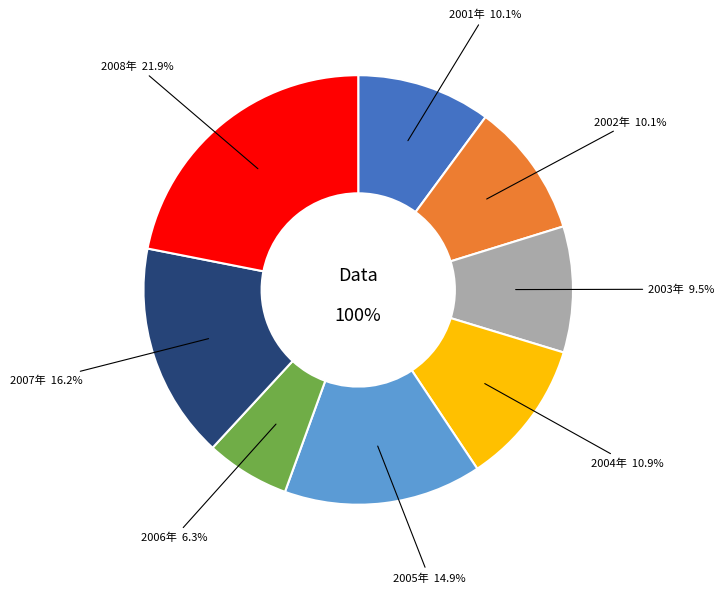

What percentage is the 2003 slice, to the nearest percent?

9%